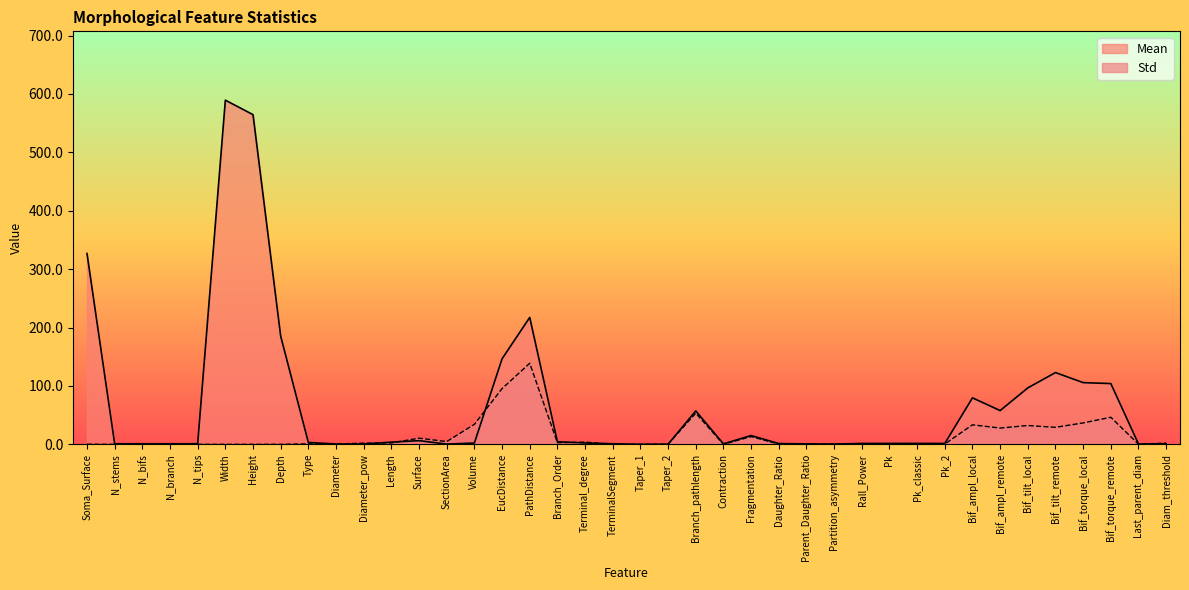

At which category is the sum across all series the highest?

Width